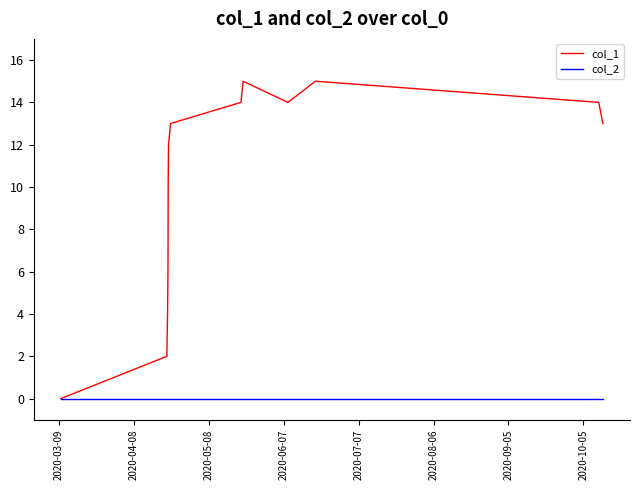

True or false: col_1 has more than 1 interior local peaks.

True